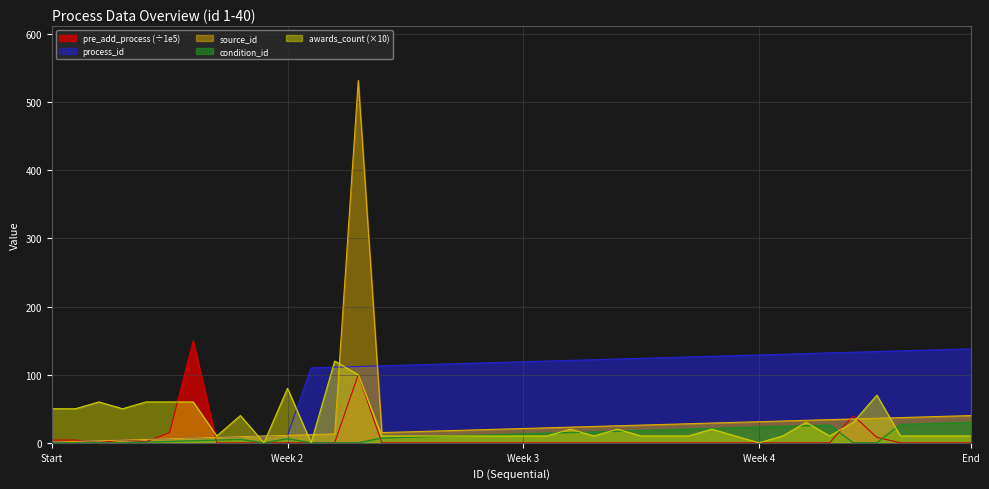

Which series ends up on top after the final intersection of awards_count and source_id?

source_id